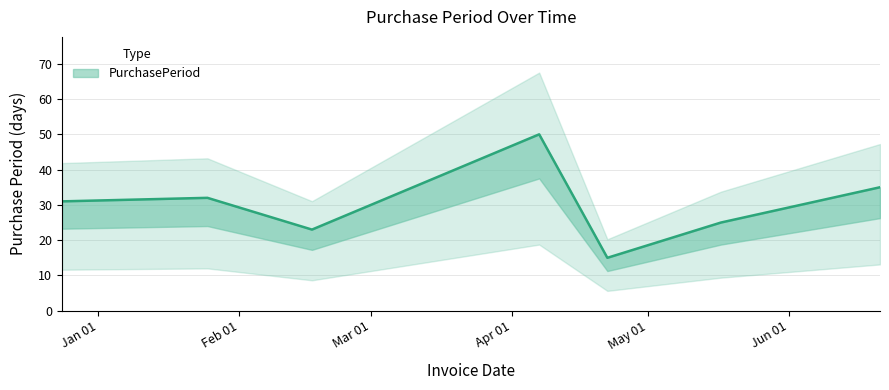

What position from the right is 2016-06-21?

1